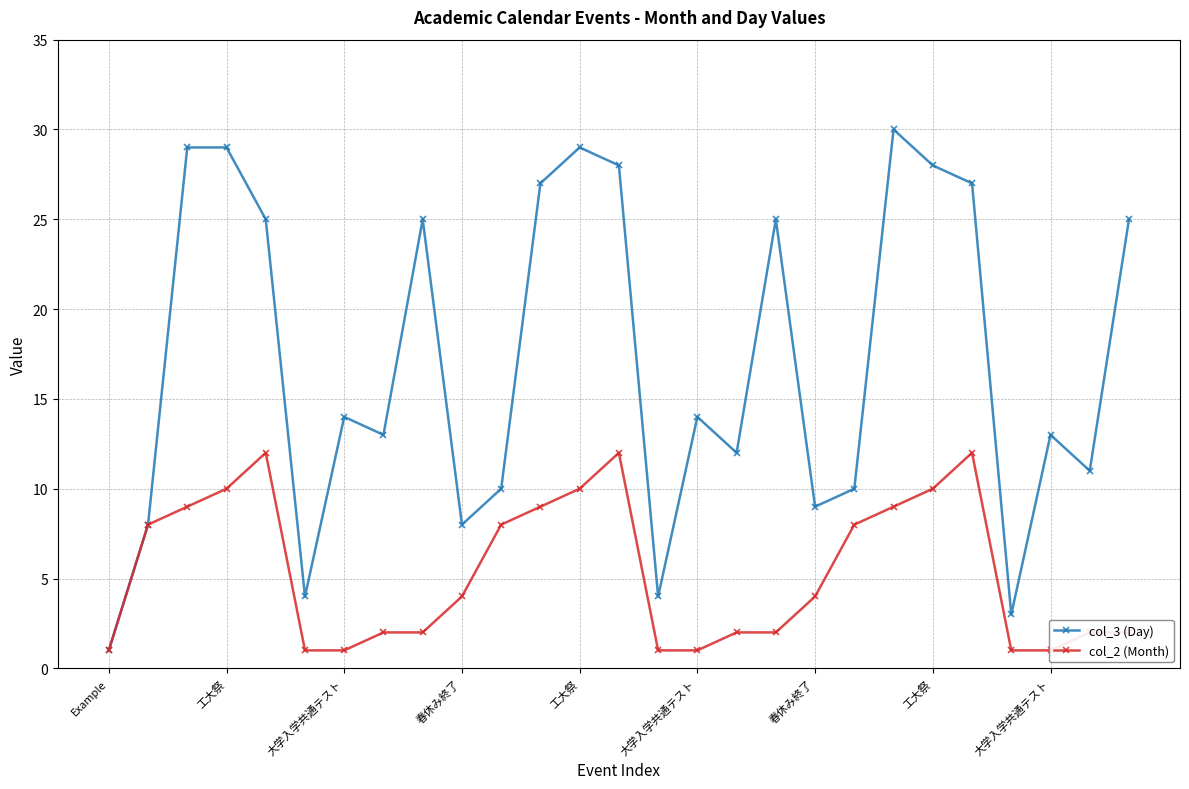

What is the total value across all series at 19?

18